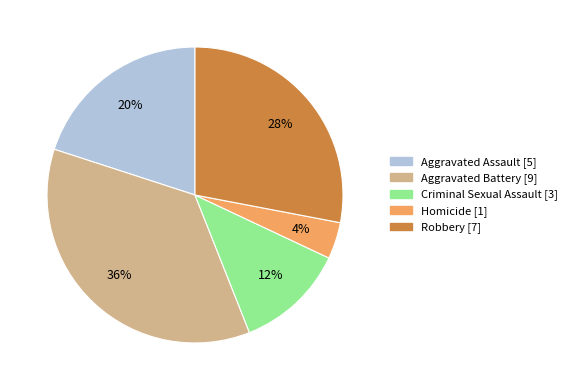

Approximately how many times larger is the value at Criminal Sexual Assault compared to Aggravated Assault?

0.6